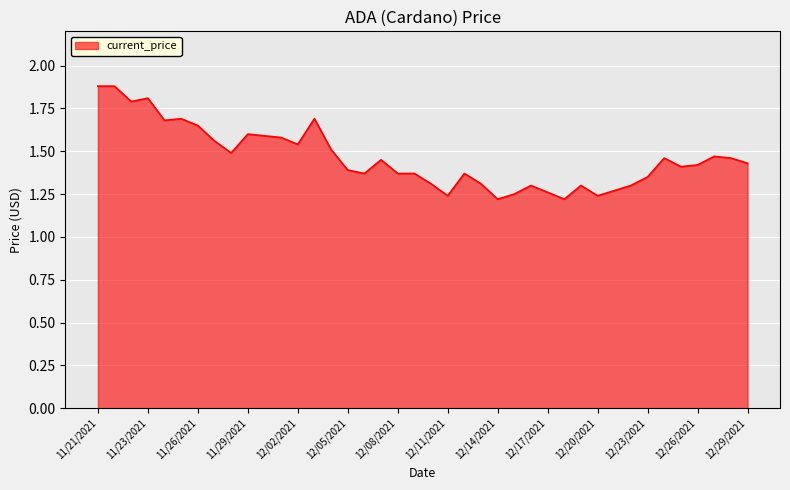

What is the difference between the maximum and minimum values?

0.7